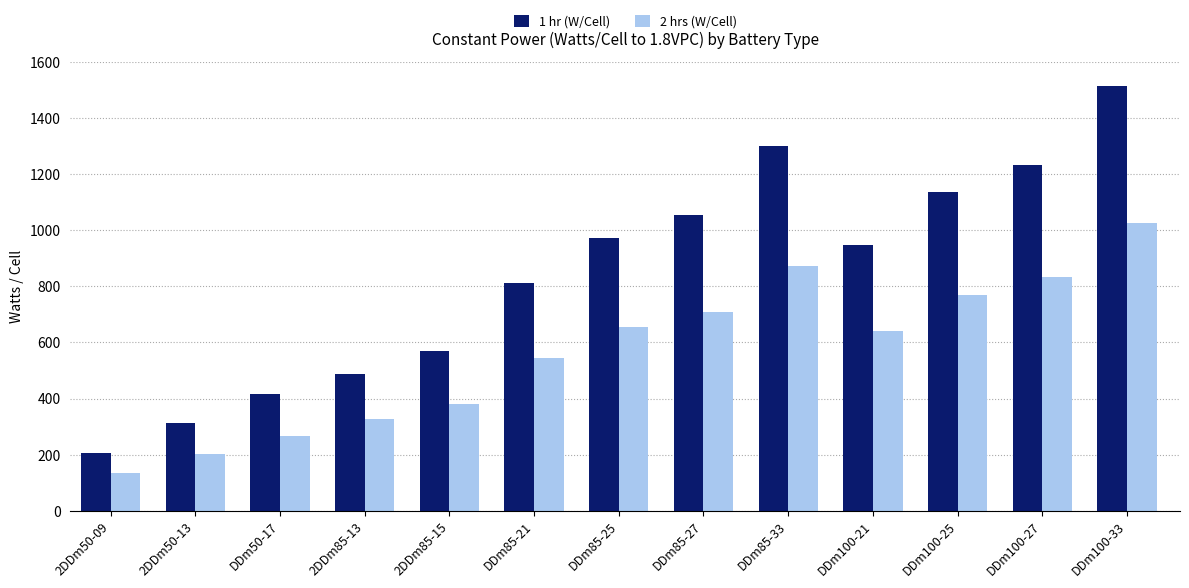

Reading left to right, transcribe all the data shown in this chart.

1 hr (W/Cell): 2DDm50-09=208	2DDm50-13=312	DDm50-17=417	2DDm85-13=487	2DDm85-15=568	DDm85-21=812	DDm85-25=974	DDm85-27=1055	DDm85-33=1299	DDm100-21=947	DDm100-25=1136	DDm100-27=1231	DDm100-33=1514
2 hrs (W/Cell): 2DDm50-09=134	2DDm50-13=201	DDm50-17=268	2DDm85-13=327	2DDm85-15=381	DDm85-21=545	DDm85-25=654	DDm85-27=708	DDm85-33=871	DDm100-21=640	DDm100-25=768	DDm100-27=832	DDm100-33=1024